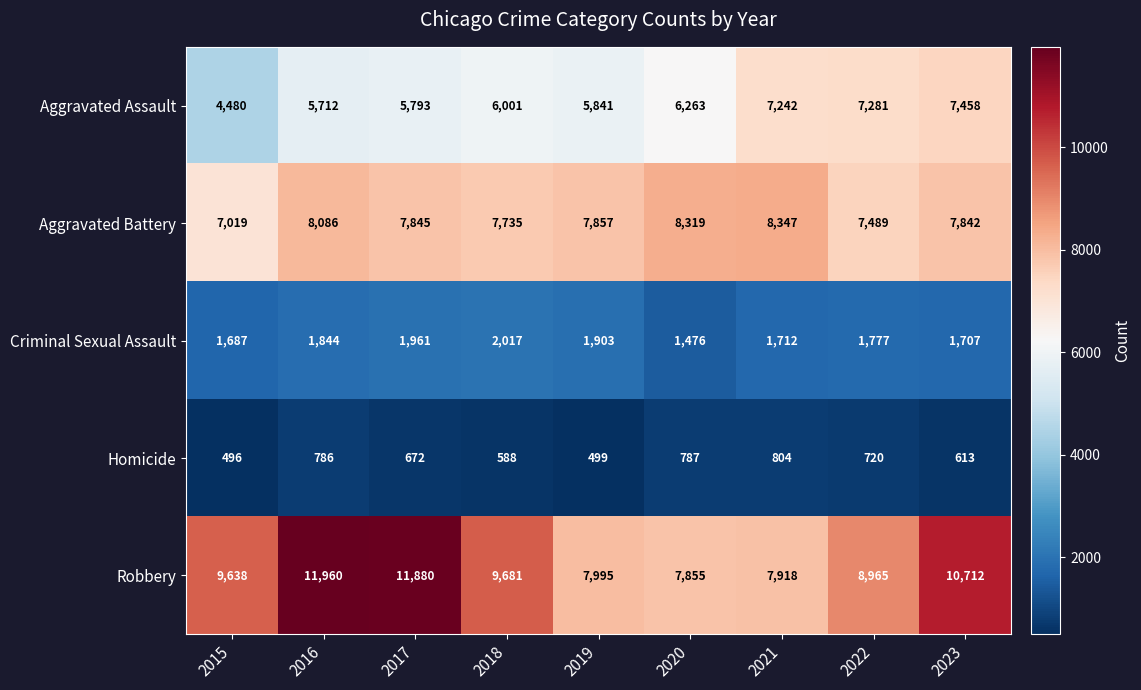

At which label is Aggravated Battery closest to 7683?

2018